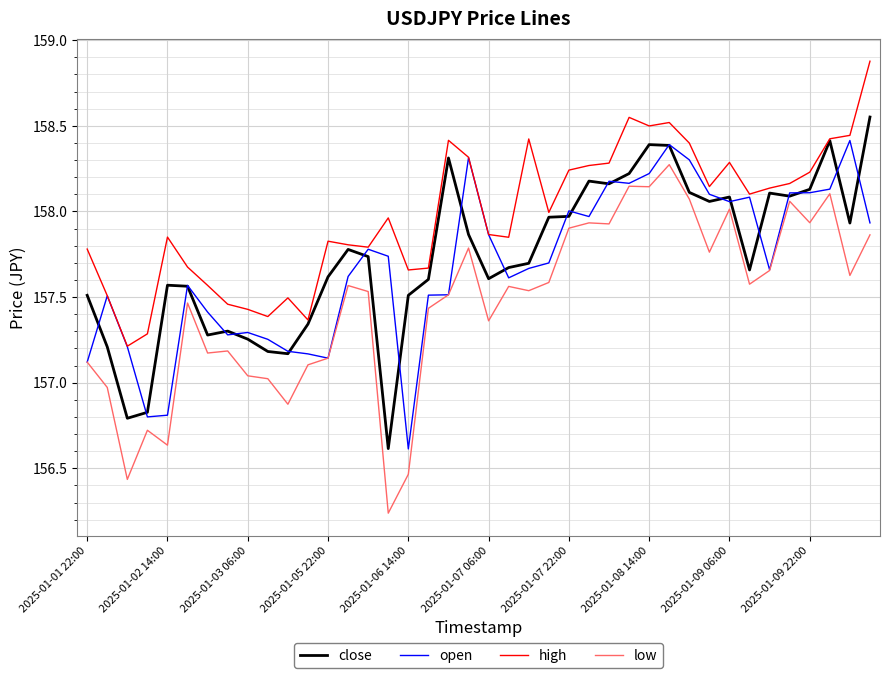

Which series has the largest total across all categories?

high